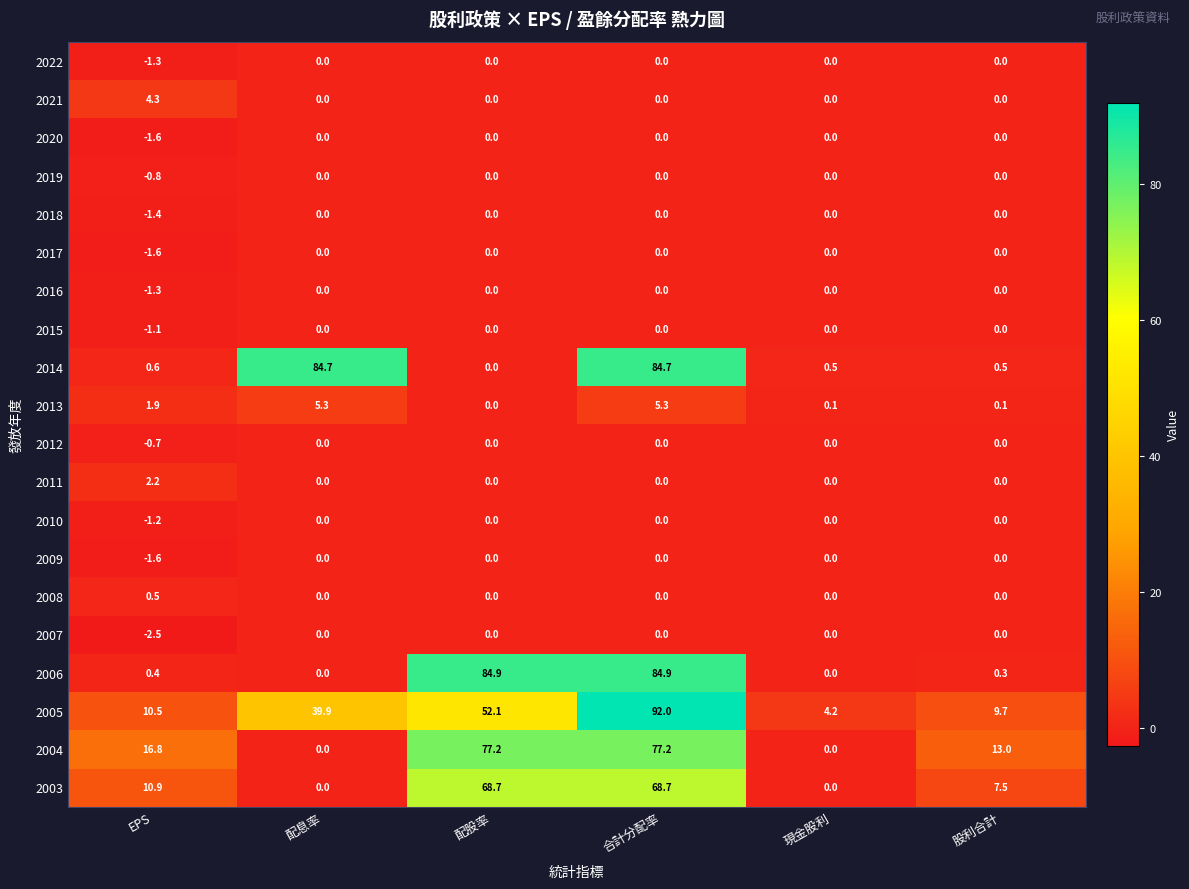

Rank the categories by 2005 value from lowest to highest.

現金股利, 股利合計, EPS, 配息率, 配股率, 合計分配率